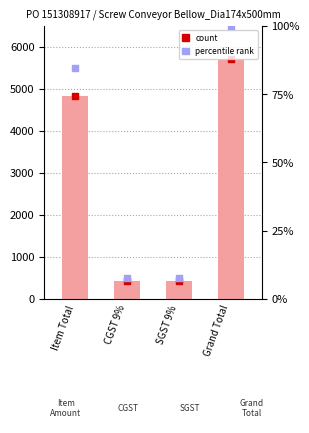

What is the change in value from SGST 9% to Grand Total?

+5265.8